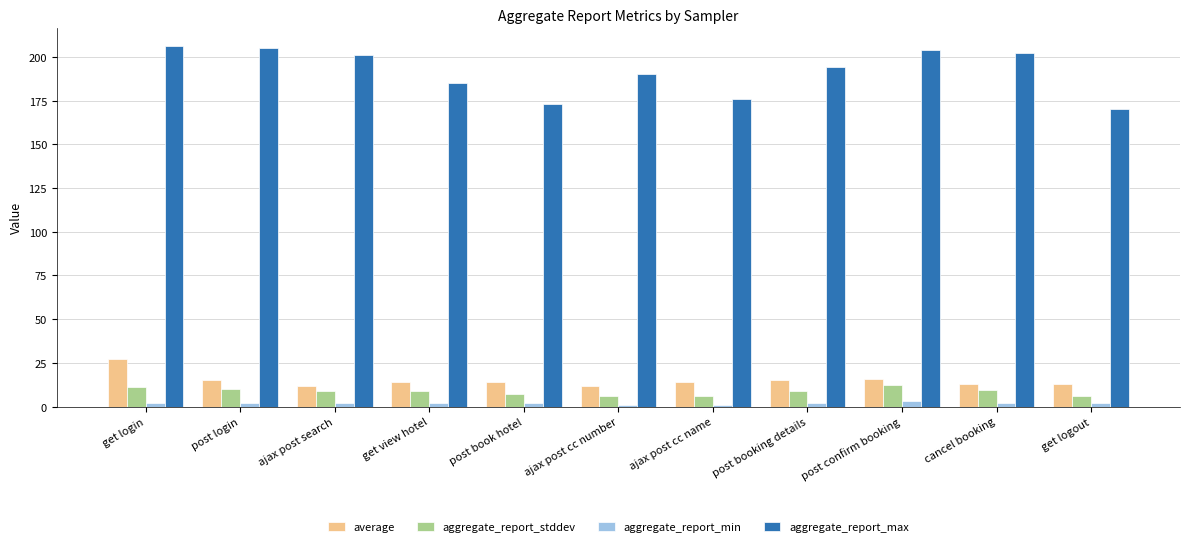

At which category is the sum across all series the highest?

get login